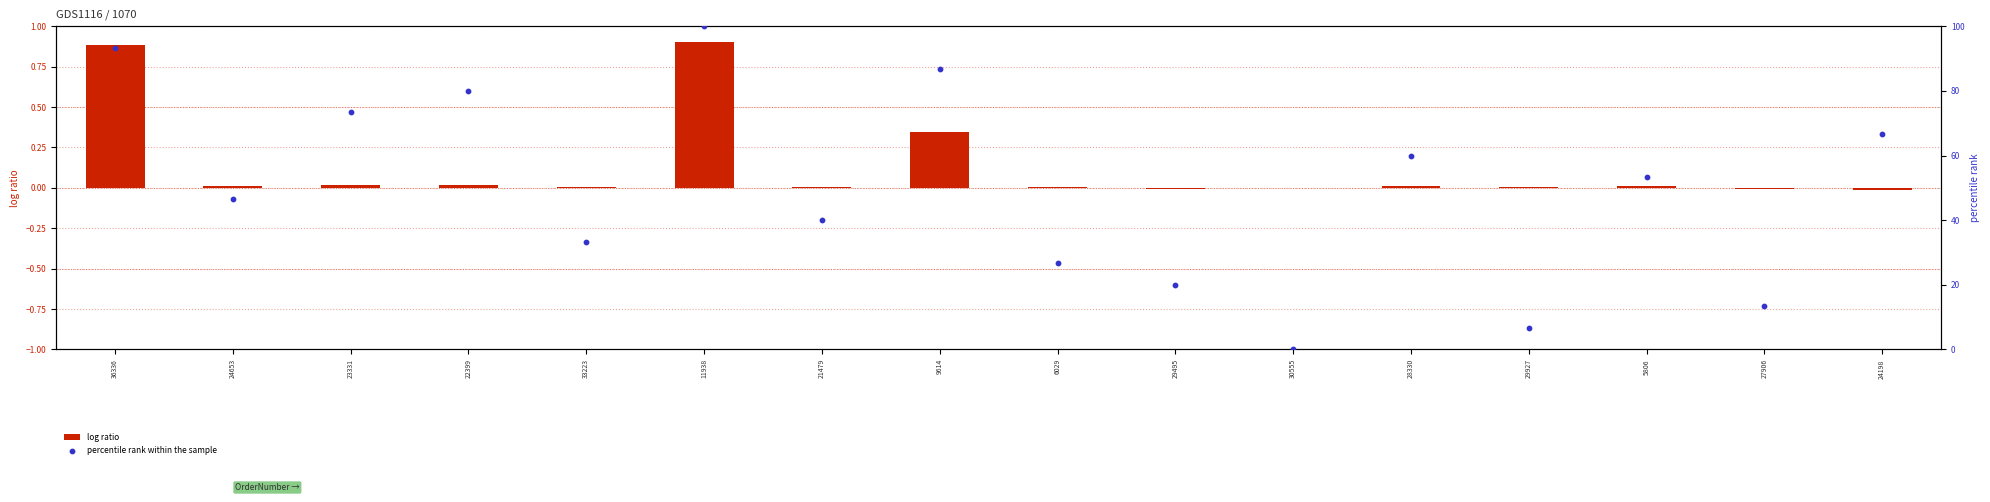

Which series has the largest total across all categories?

percentile rank within the sample